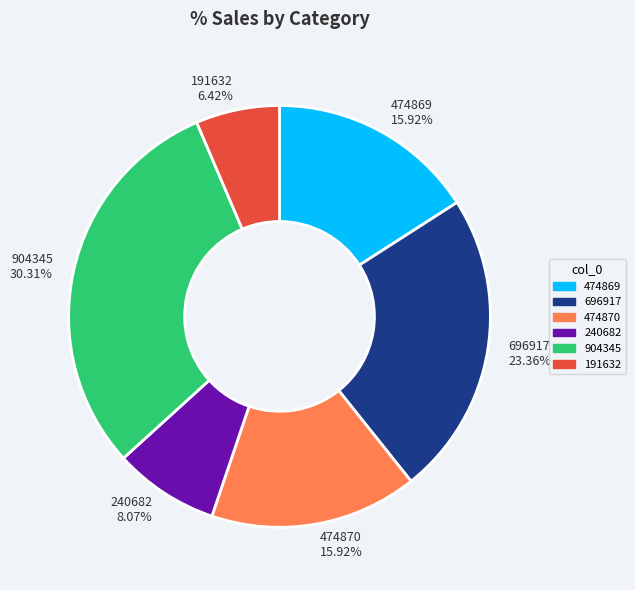

Is 474870 the majority of the pie?

No